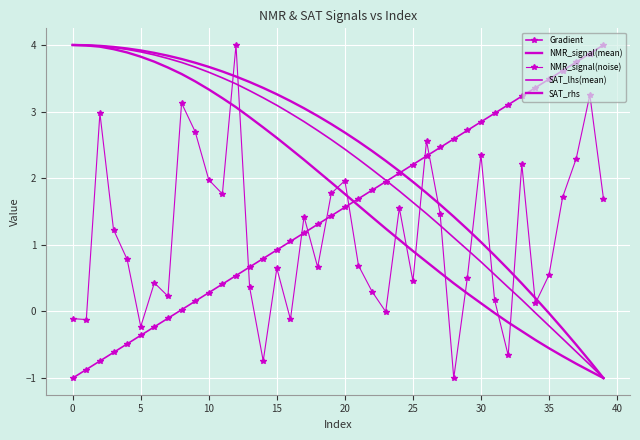

True or false: SAT_rhs and NMR_signal(mean) cross at least once.

False